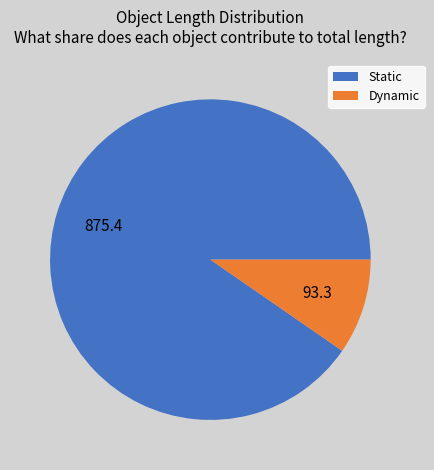

Is it true that Dynamic is 10% of the pie?

True